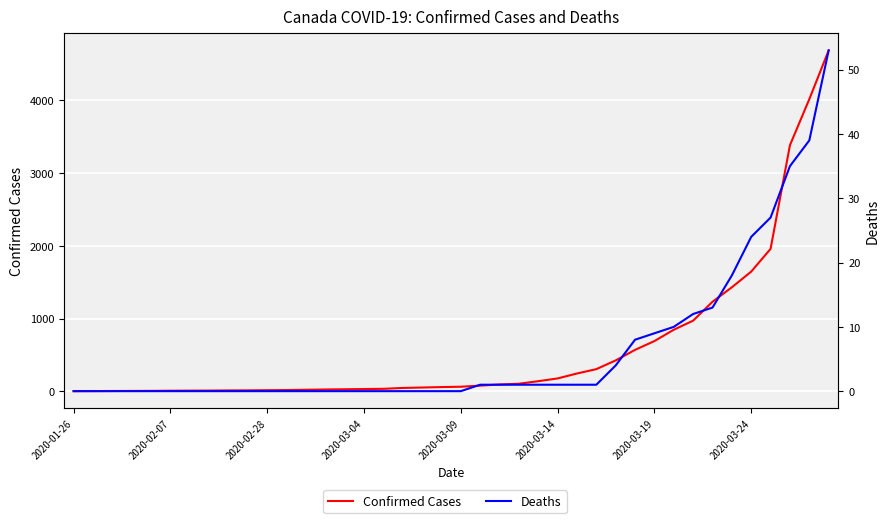

How many data points in Confirmed Cases are less than 62?

20